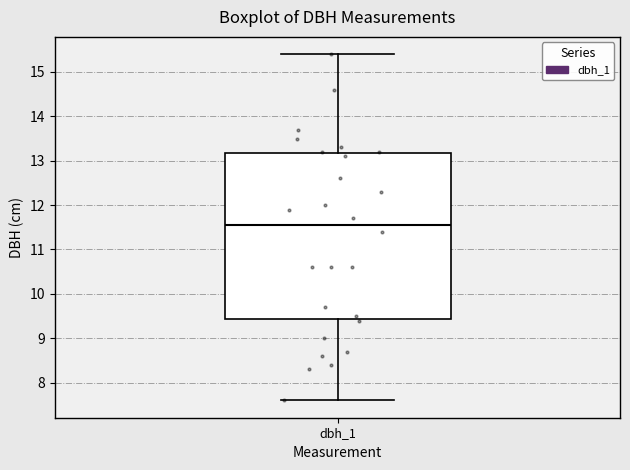

Where does the median line of the box for dbh_1 sit on the y-axis? The values are not printed on the chart, so give them approximately, as read against the axis.

11.6